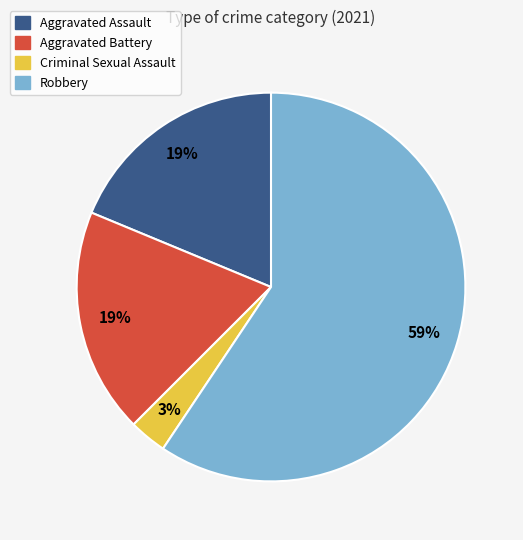

Count the number of slices in the pie.

4